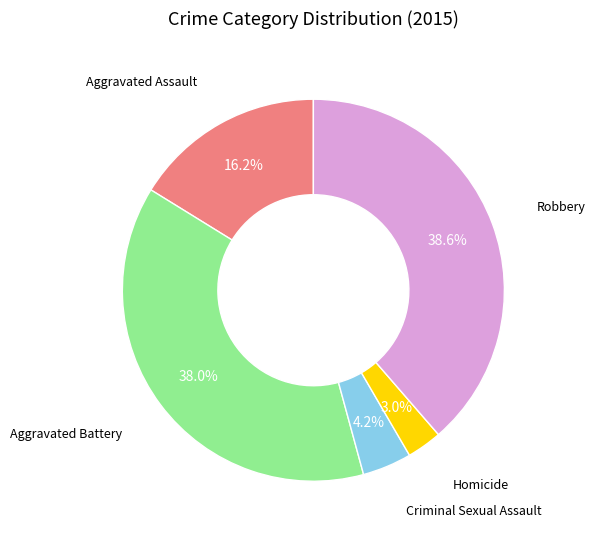

Is it true that Aggravated Battery is 30% of the pie?

False